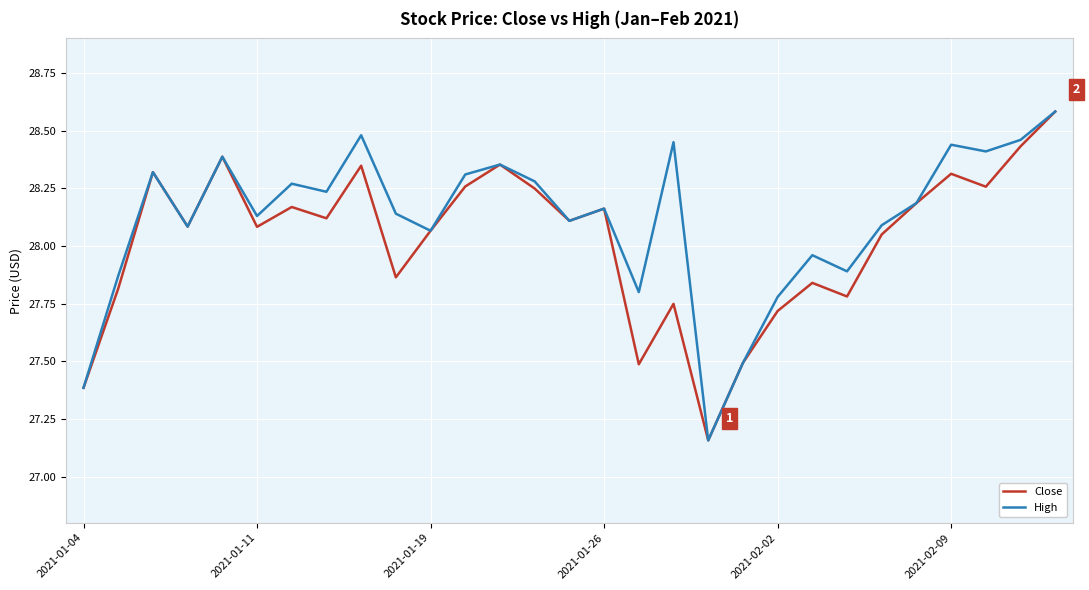

Which series has the largest total across all categories?

High